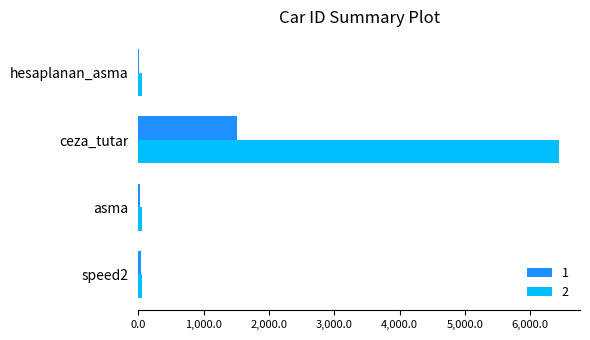

What value does the 1 series have at asma?

21.2